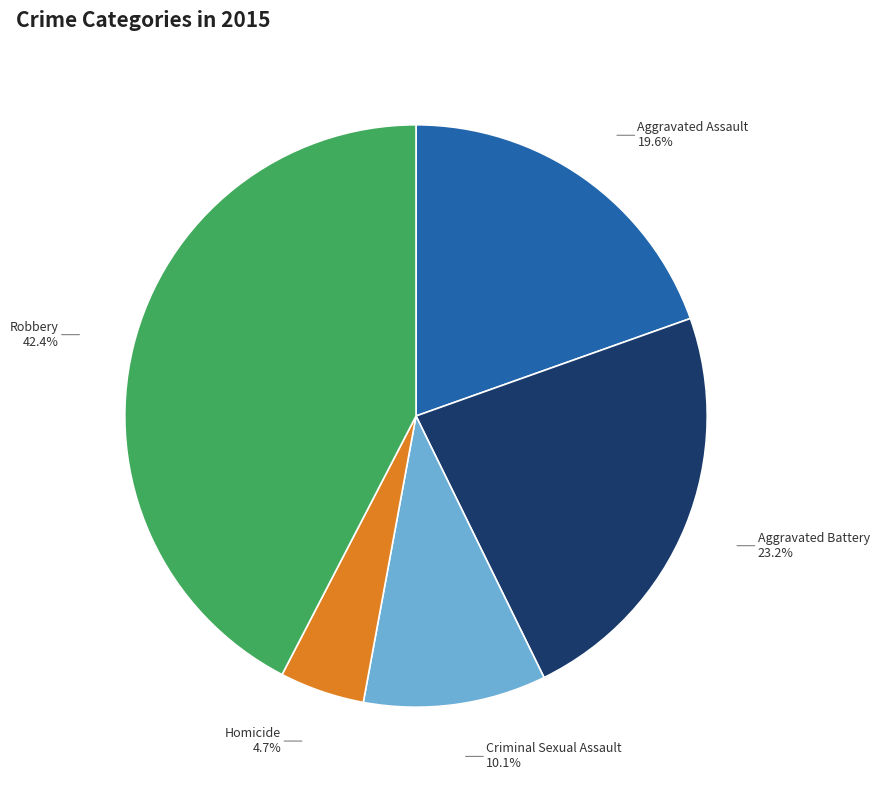

The Aggravated Assault slice represents 28% of the pie. True or false?

False